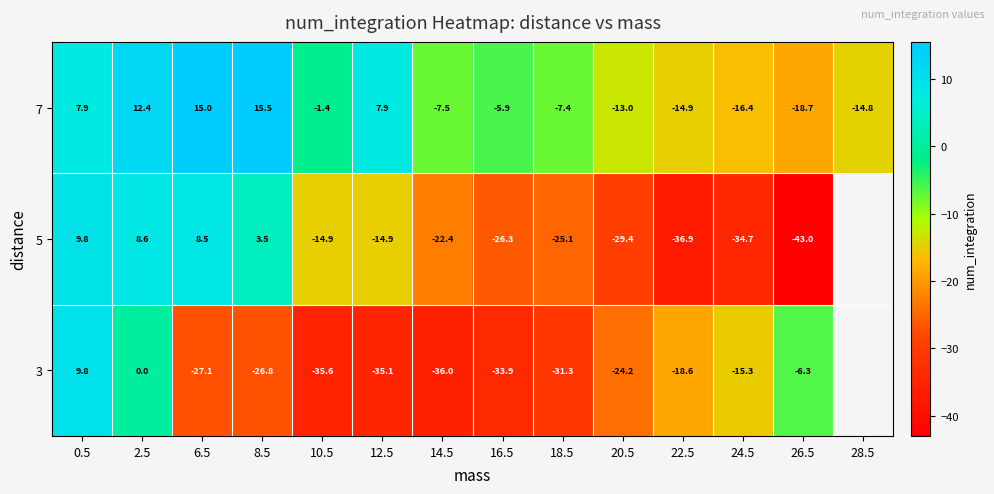

How many values in the 7 series exceed -5?

6